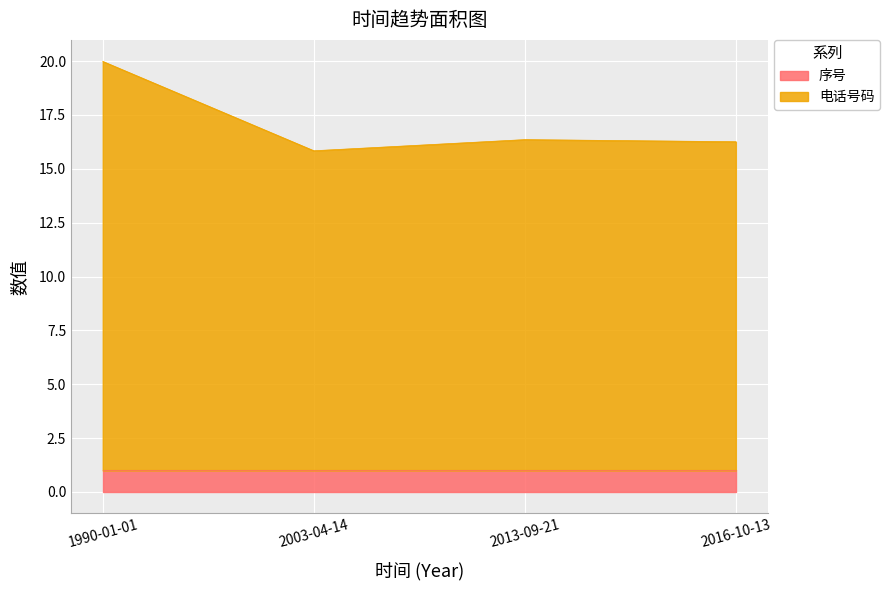

The value at 1990-01-01 is 20.0. True or false?

True